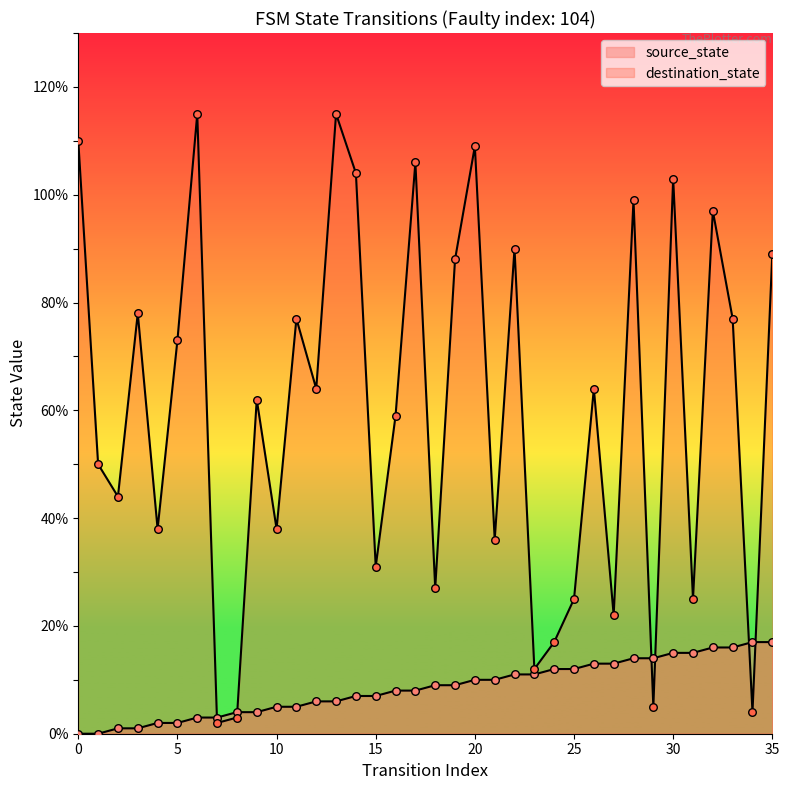

Which series contains the lowest Y value?

source_state